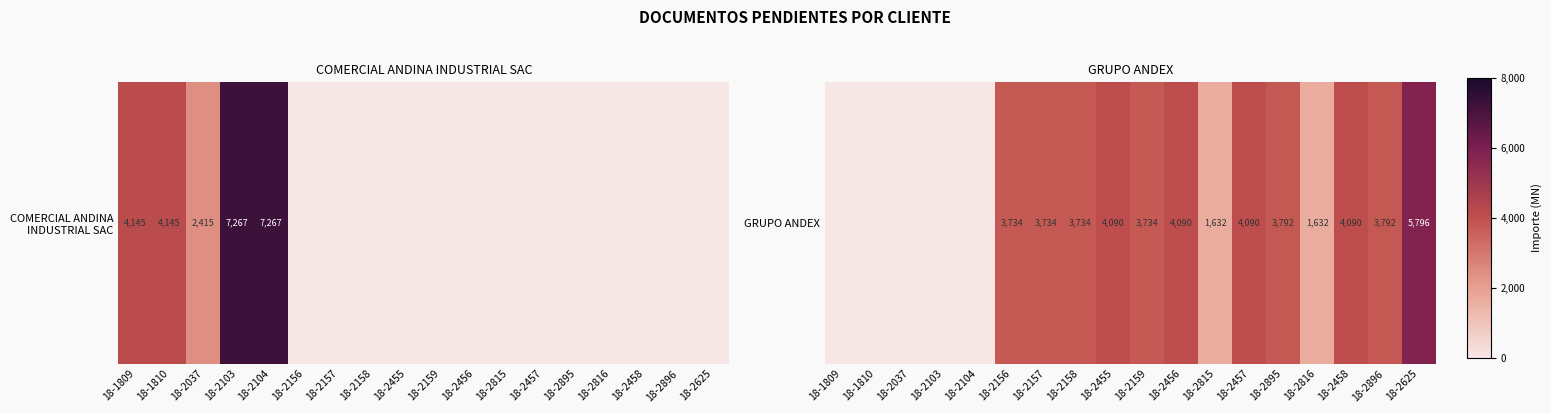

List the labels in order of value, largest first.

18-2625, 18-2455, 18-2456, 18-2457, 18-2458, 18-2895, 18-2896, 18-2159, 18-2156, 18-2157, 18-2158, 18-2815, 18-2816, 18-1809, 18-1810, 18-2037, 18-2103, 18-2104